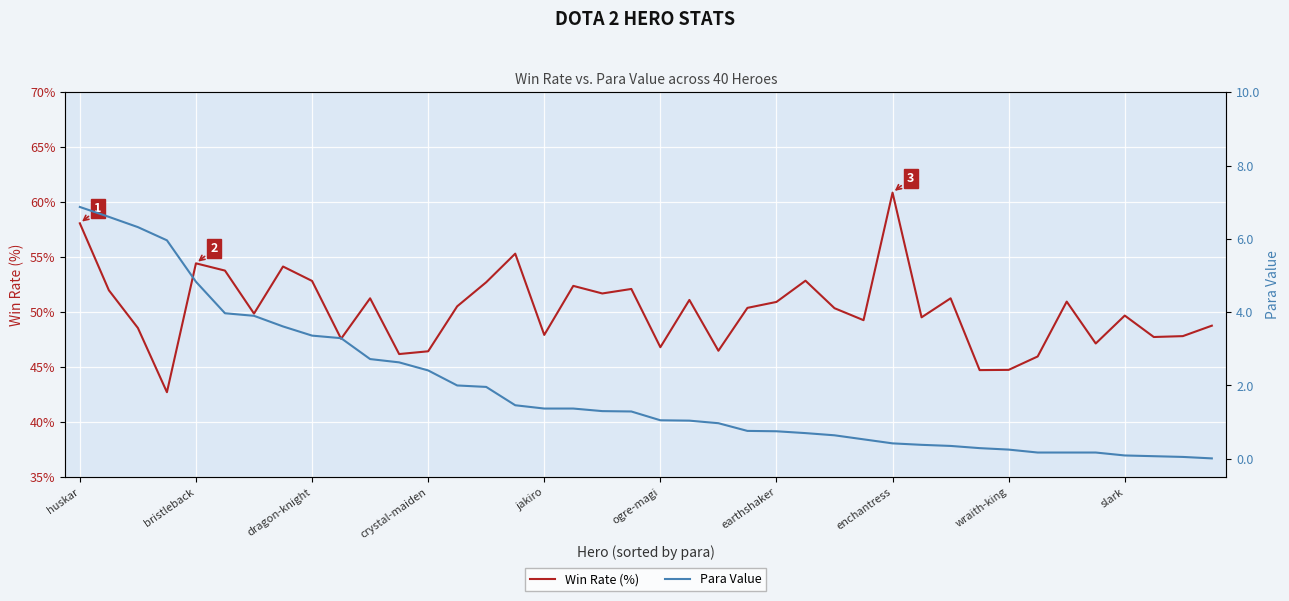

Which has a higher value, 34 or 15?

15